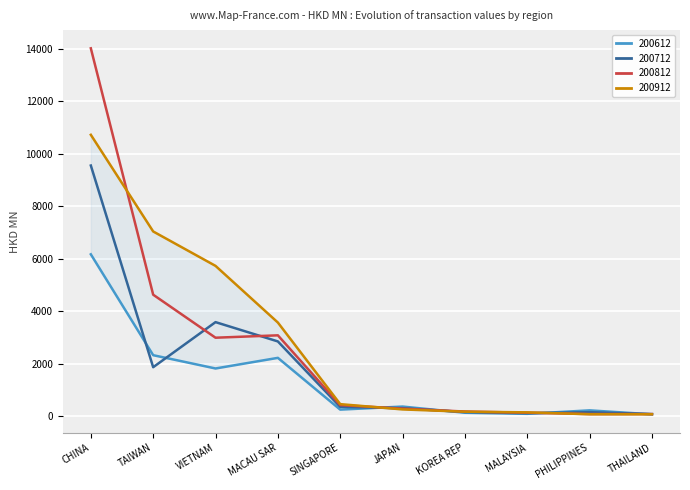

How many lines are shown in the chart?

4